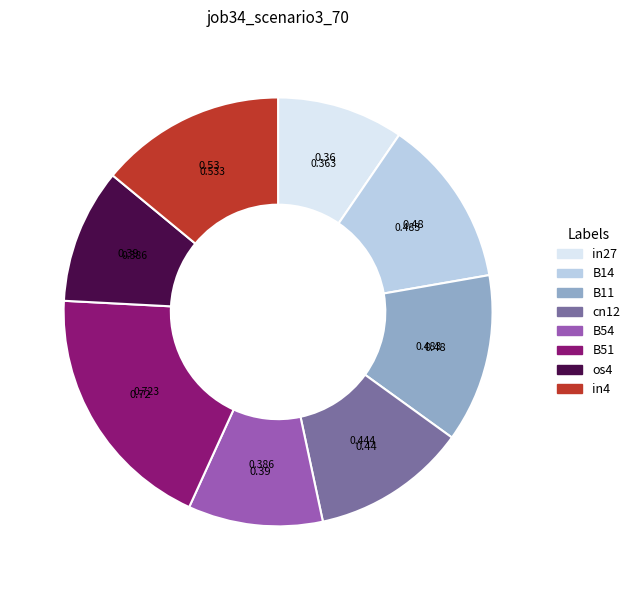

Do B51 and B14 together represent more than half of the pie?

No